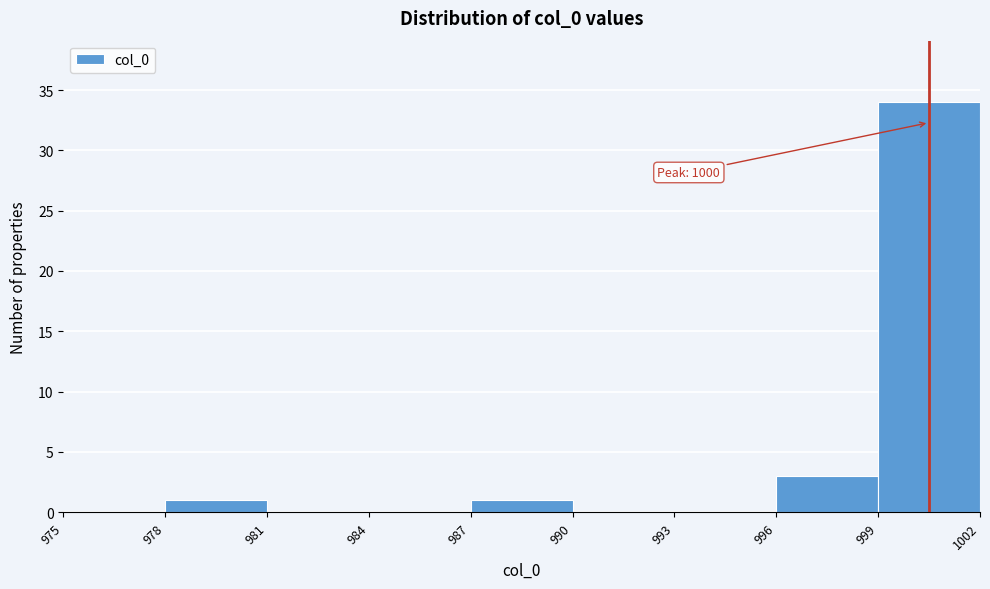

Which range on the x-axis has the tallest bar?

999 to 1002